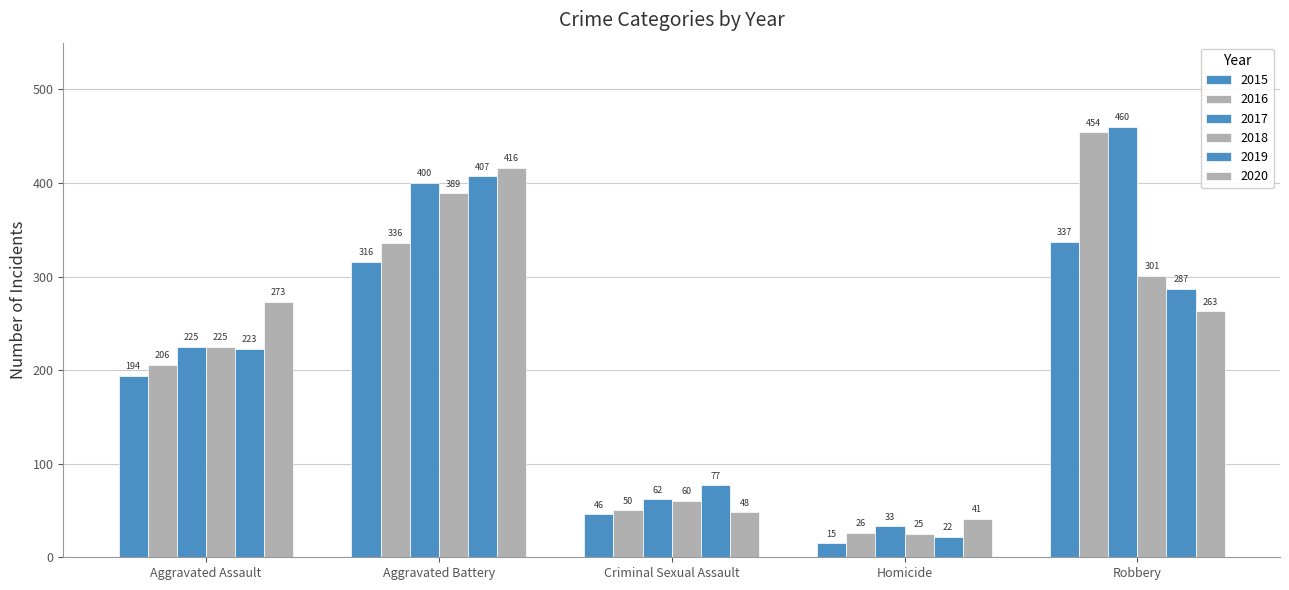

What is the greatest value displayed?

460